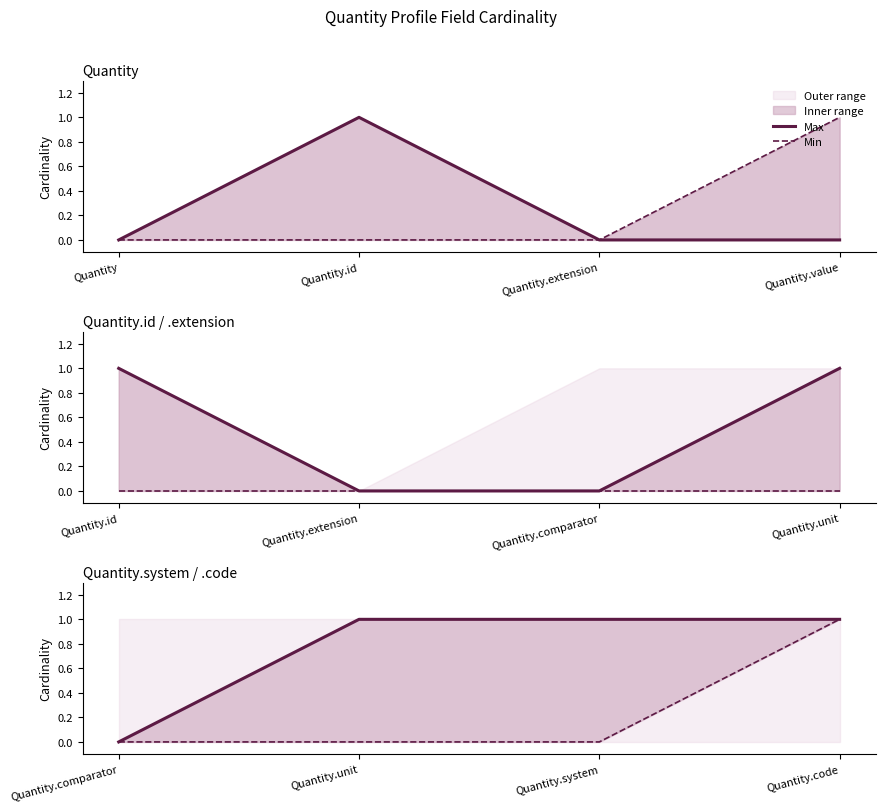

What is the value of the Max point at the 2nd from the left?

1